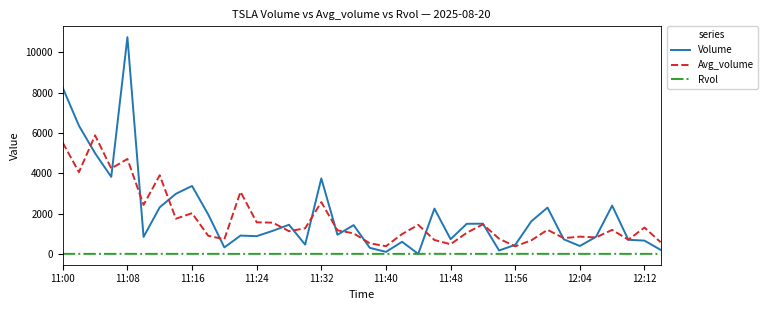

True or false: Rvol and Avg_volume intersect in this chart.

False